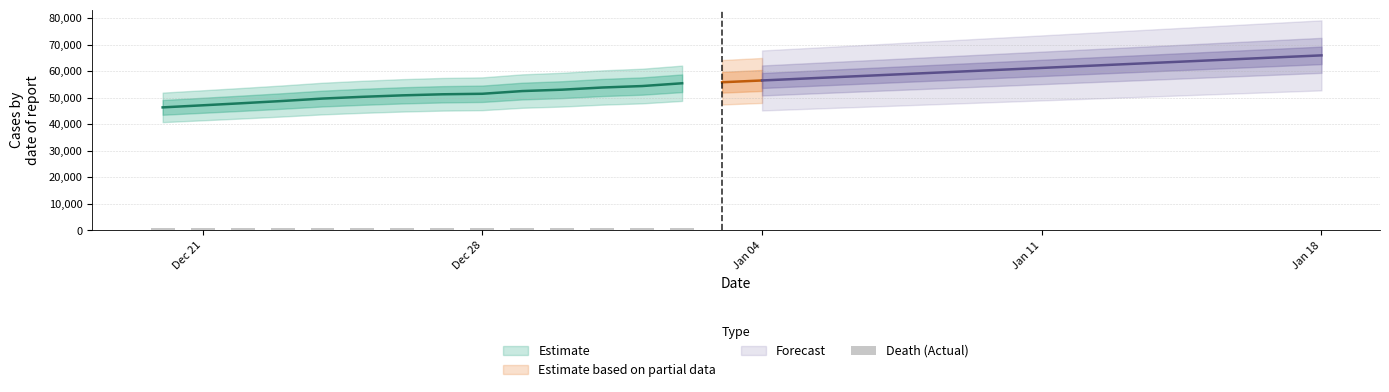

At how many categories does at least one series exceed 29906?

30